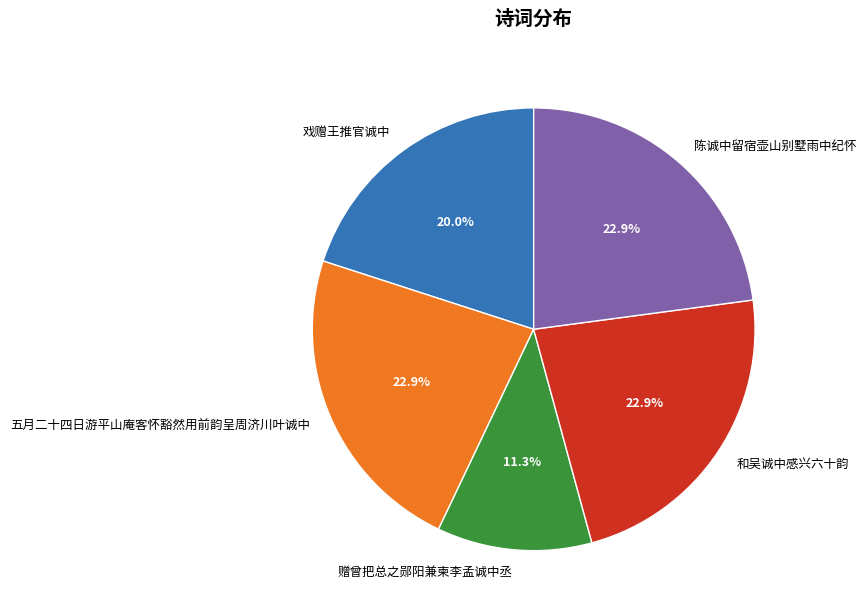

Does any single category account for the majority?

No